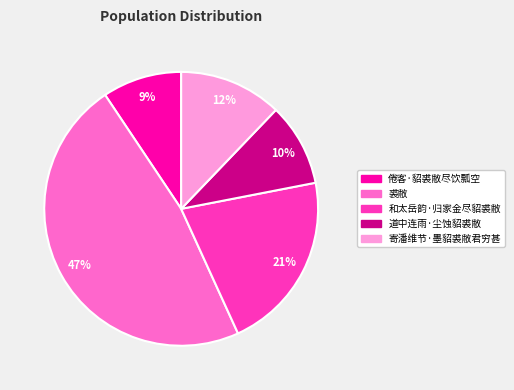

Between 和太岳韵·归家金尽貂裘敝 and 裘敝, which is larger?

裘敝